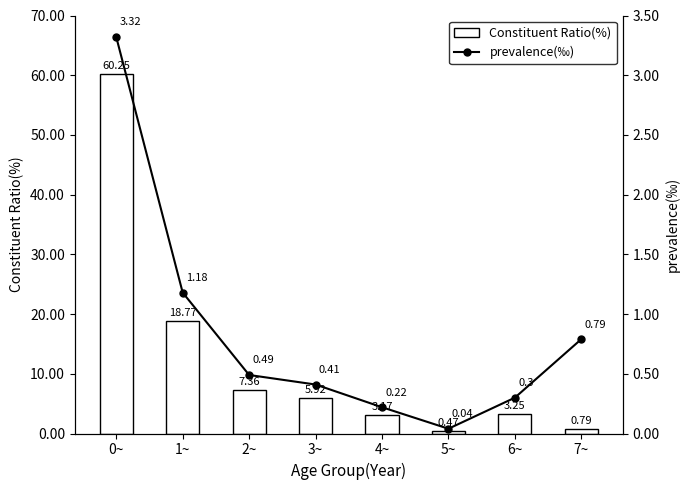

What is the difference between the Constituent Ratio(%) values at 0~ and 3~?

54.3